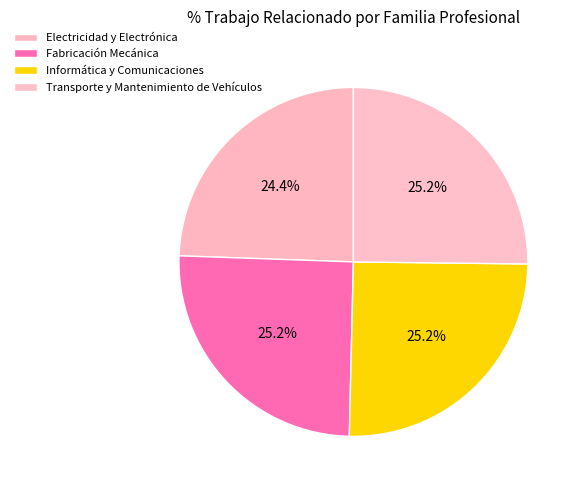

How many segments does this pie chart have?

4